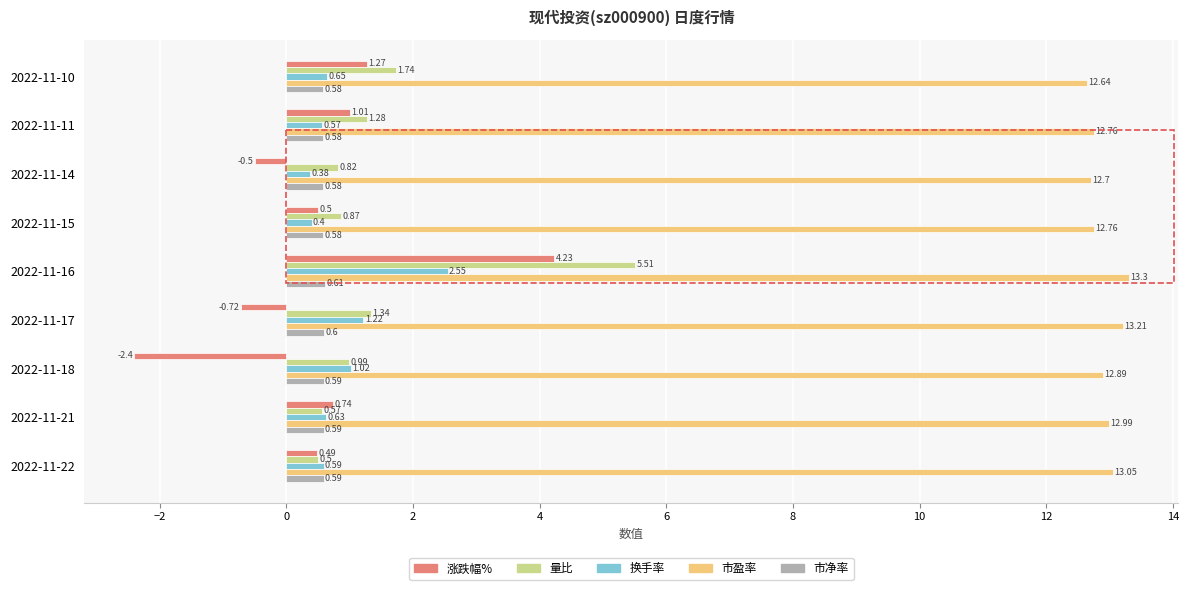

At how many categories does at least one series exceed 11?

9